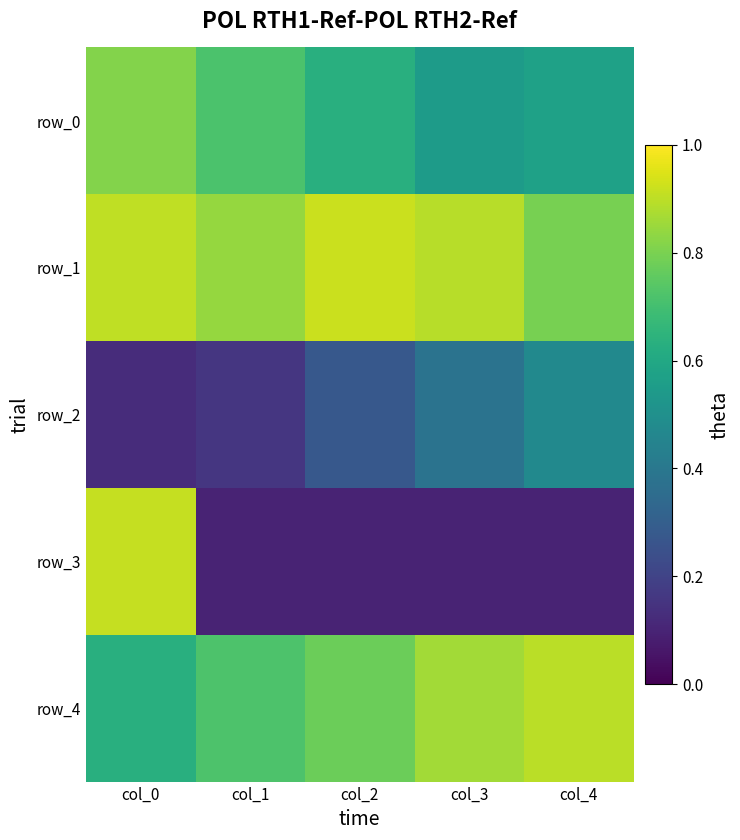

Is it true that row_2 equals 0.2 at col_0?

False